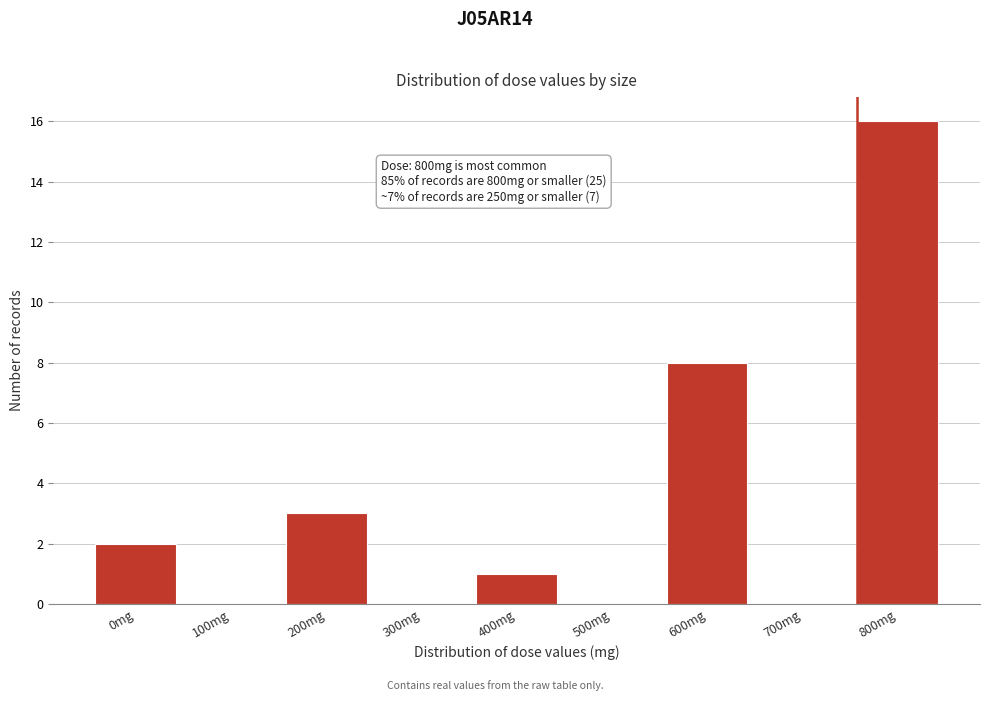

Reading right to left, list all the values displayed in this chart.

800mg=16	700mg=0	600mg=8	500mg=0	400mg=1	300mg=0	200mg=3	100mg=0	0mg=2